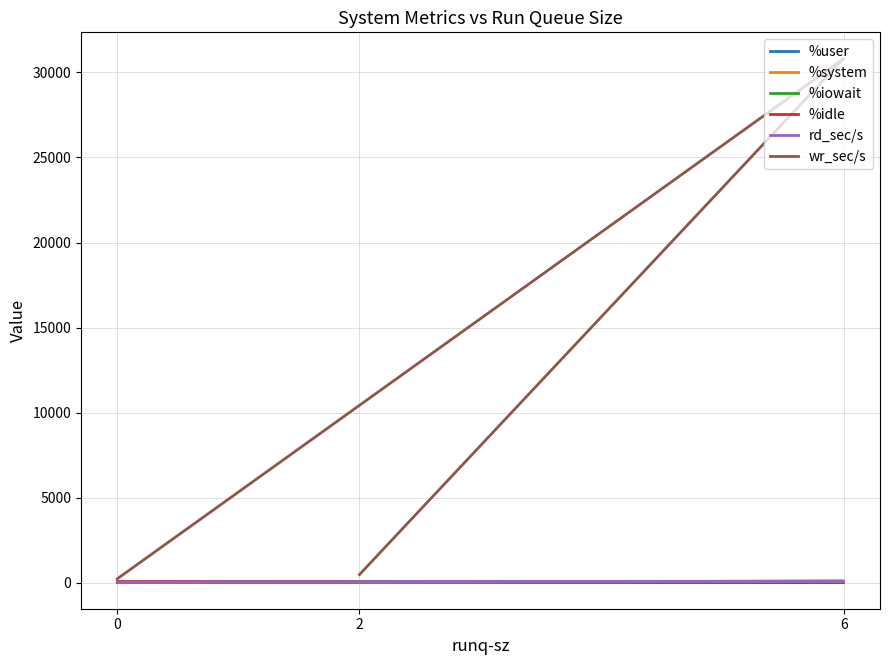

What is the value of the rd_sec/s point at the 3rd from the left?

22.4